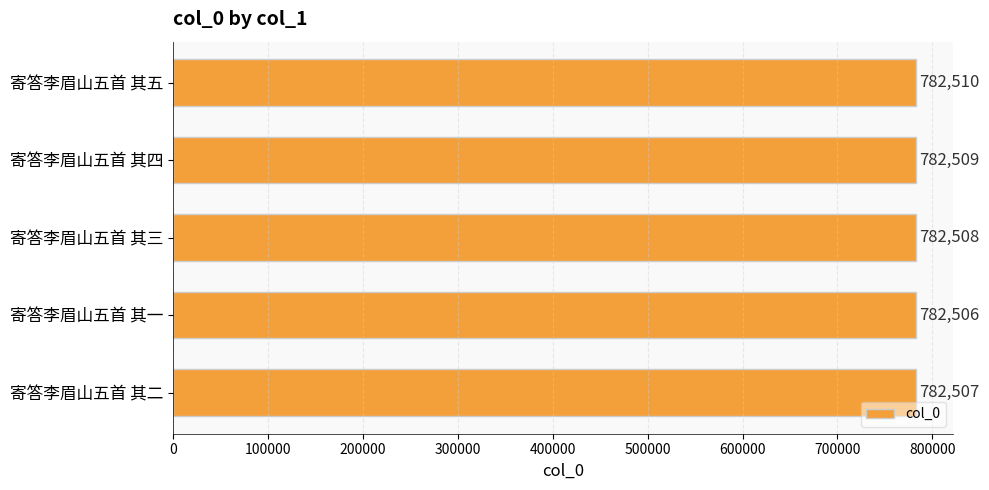

The chart shows a value of 782508 at 寄答李眉山五首 其三. True or false?

True